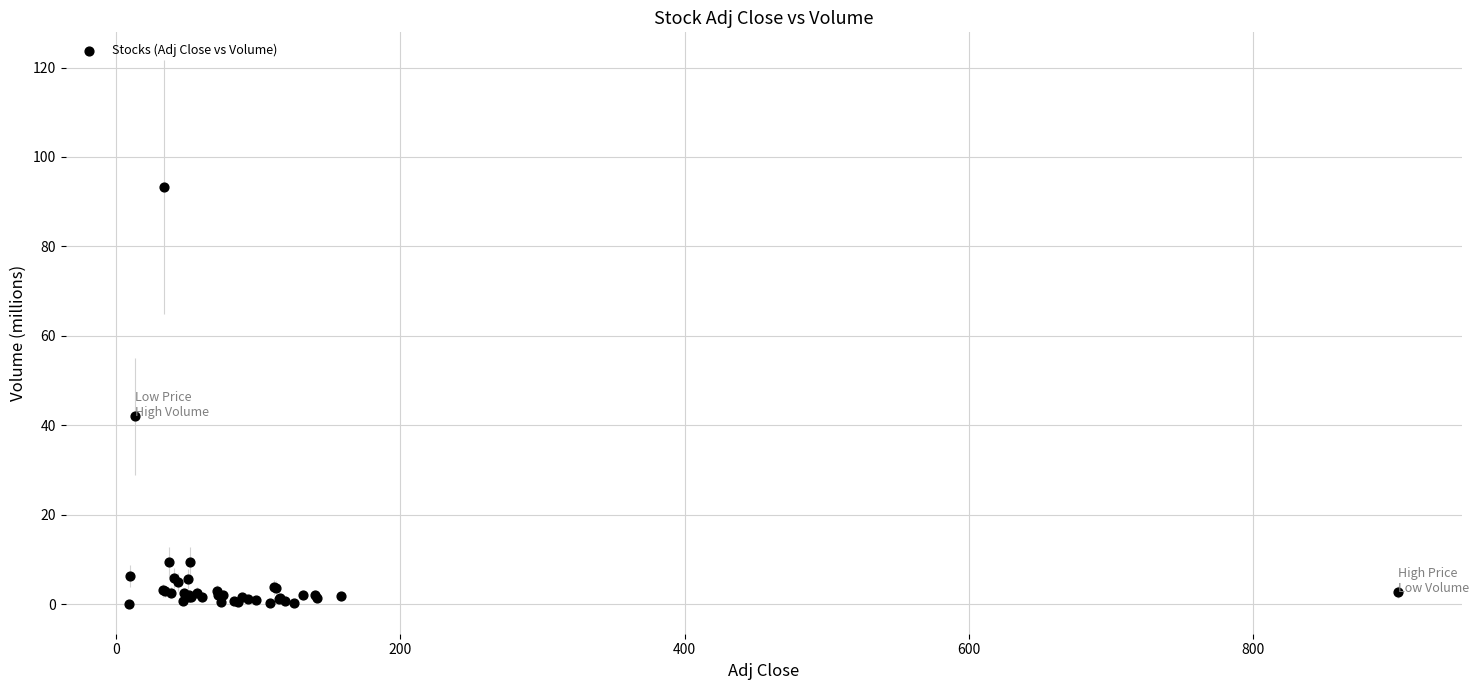

What Y value in the scatter plot is closest to 46?

42.0